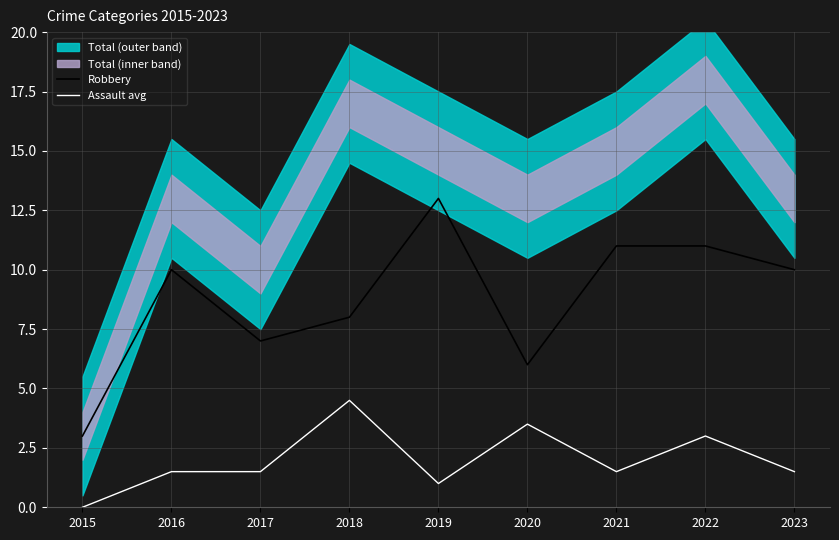

How many lines are shown in the chart?

2